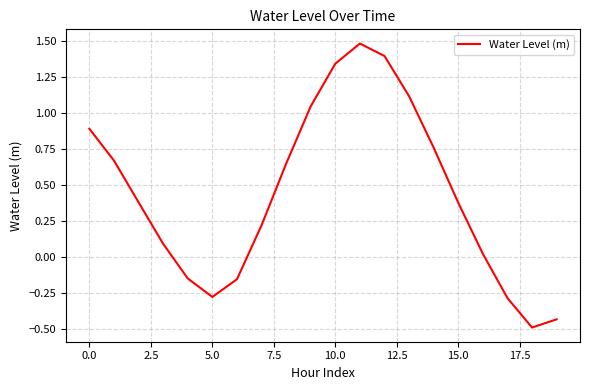

What is the greatest value displayed?

1.5